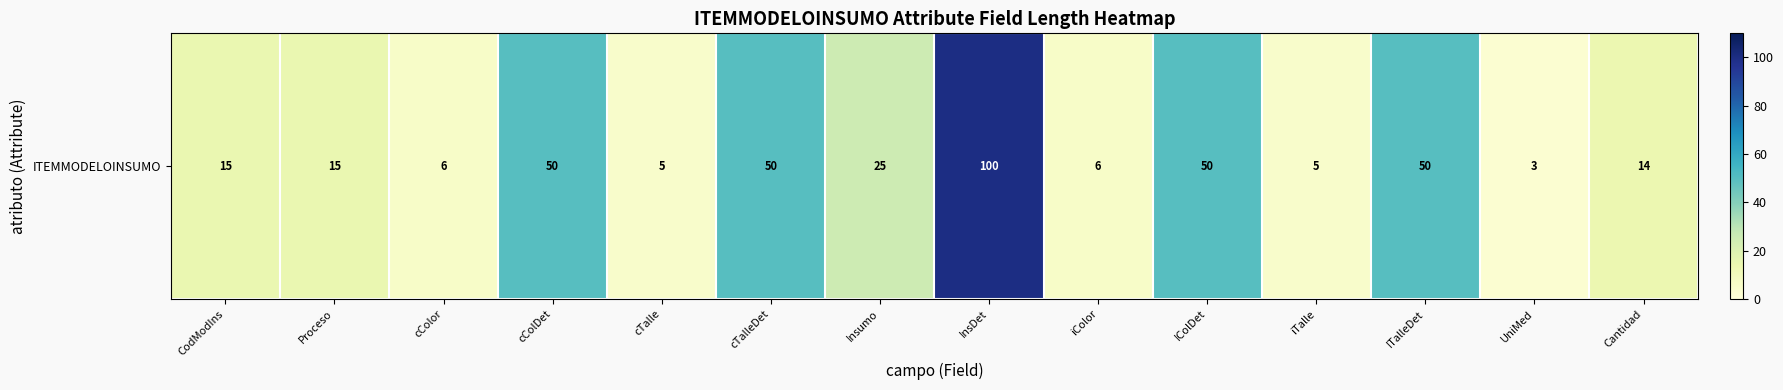

List the labels in order of value, smallest first.

UniMed, cTalle, iTalle, cColor, iColor, Cantidad, CodModIns, Proceso, Insumo, cColDet, cTalleDet, IColDet, ITalleDet, InsDet